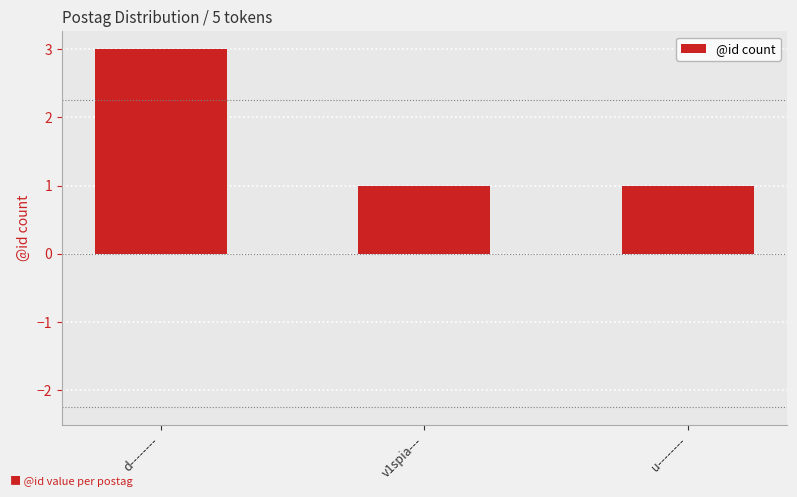

What is the label of the 3rd bar from the left?

u--------